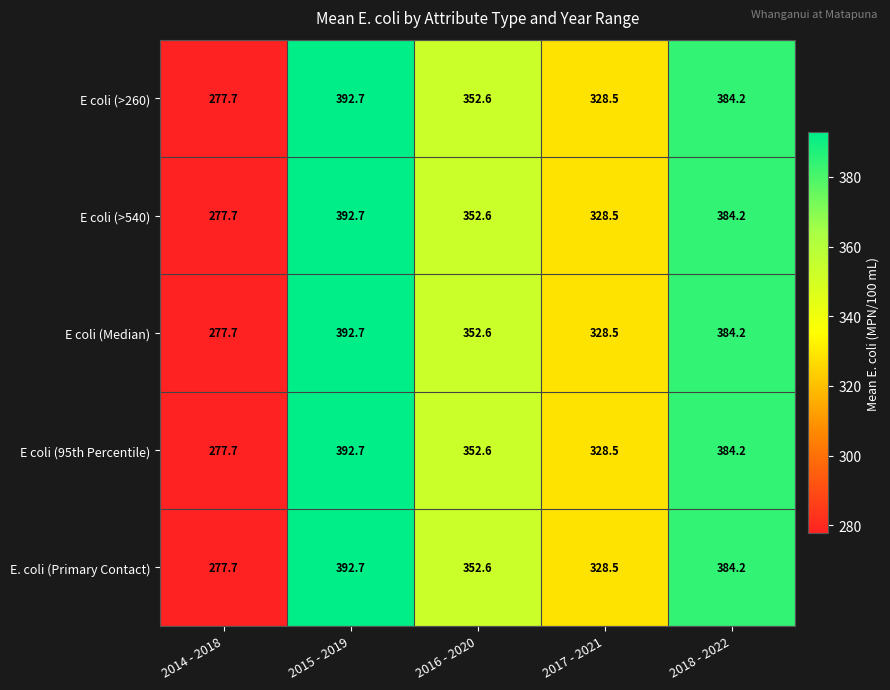

Reading left to right, extract all data points from this chart.

E coli (>260): 2014 - 2018=277.7	2015 - 2019=392.7	2016 - 2020=352.6	2017 - 2021=328.5	2018 - 2022=384.2
E coli (>540): 2014 - 2018=277.7	2015 - 2019=392.7	2016 - 2020=352.6	2017 - 2021=328.5	2018 - 2022=384.2
E coli (Median): 2014 - 2018=277.7	2015 - 2019=392.7	2016 - 2020=352.6	2017 - 2021=328.5	2018 - 2022=384.2
E coli (95th Percentile): 2014 - 2018=277.7	2015 - 2019=392.7	2016 - 2020=352.6	2017 - 2021=328.5	2018 - 2022=384.2
E. coli (Primary Contact): 2014 - 2018=277.7	2015 - 2019=392.7	2016 - 2020=352.6	2017 - 2021=328.5	2018 - 2022=384.2